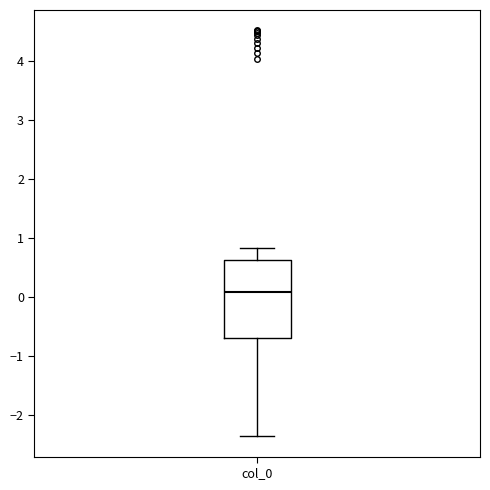

Where does the lower whisker of the box for col_0 end on the y-axis? The values are not printed on the chart, so give them approximately, as read against the axis.

-2.4